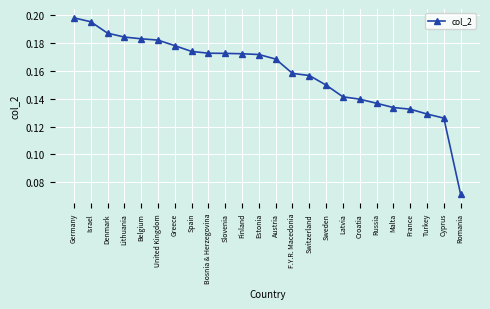

The value at F.Y.R. Macedonia is 0.1. True or false?

False